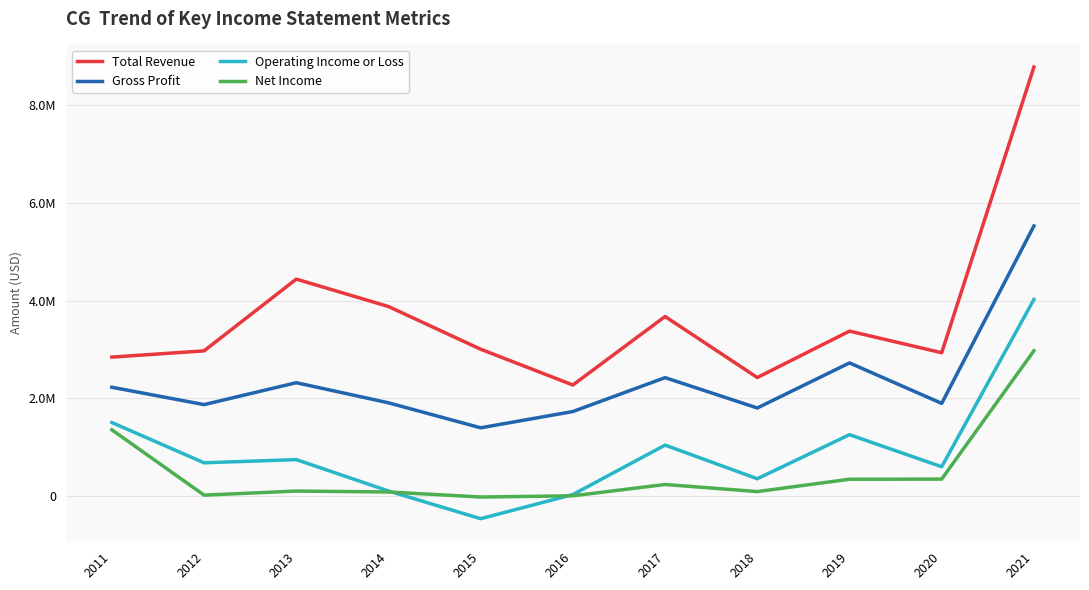

What is the difference between the maximum and minimum values in the Total Revenue series?

6507800